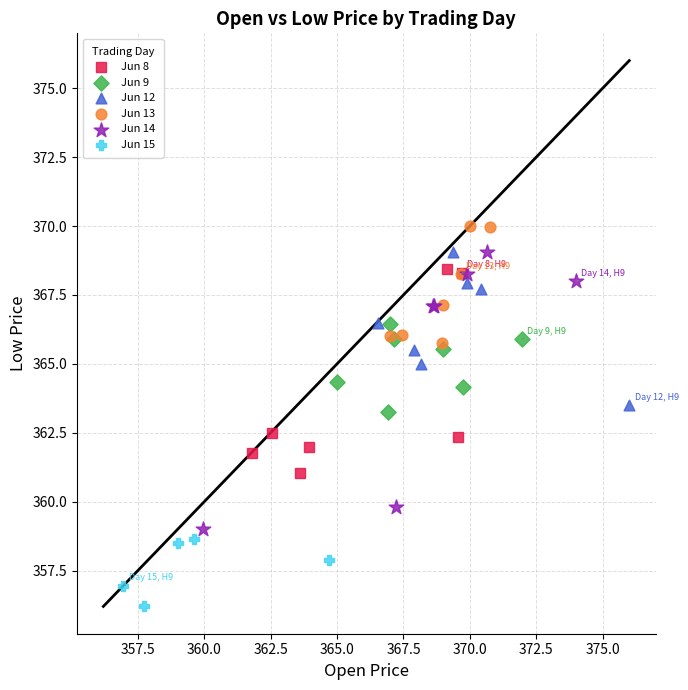

Which series reaches the minimum Y coordinate?

Jun 15